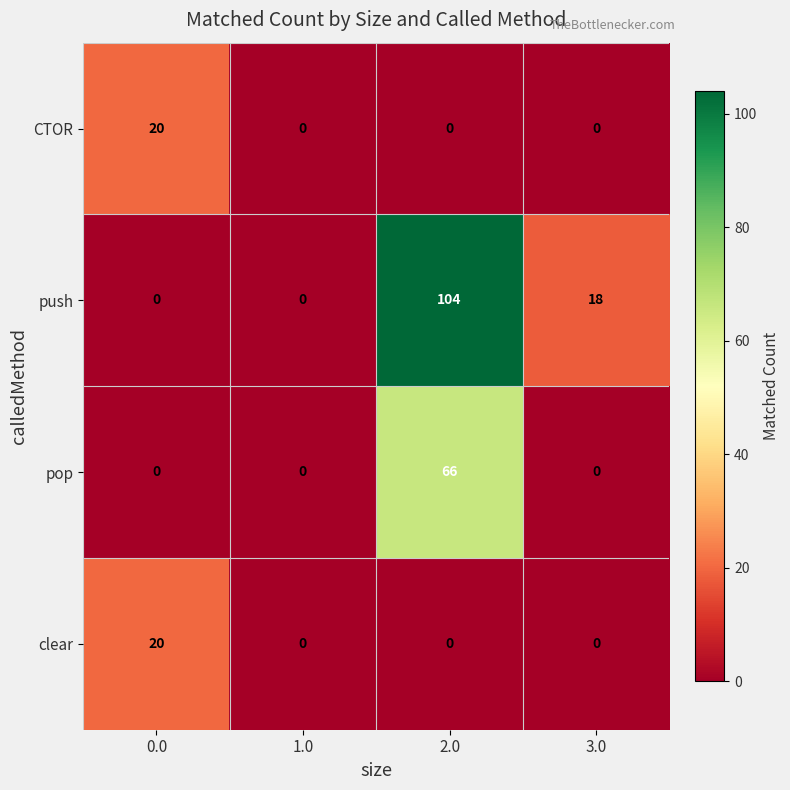

Reading left to right, extract all data points from this chart.

CTOR: 0.0=20	1.0=0	2.0=0	3.0=0
push: 0.0=0	1.0=0	2.0=104	3.0=18
pop: 0.0=0	1.0=0	2.0=66	3.0=0
clear: 0.0=20	1.0=0	2.0=0	3.0=0